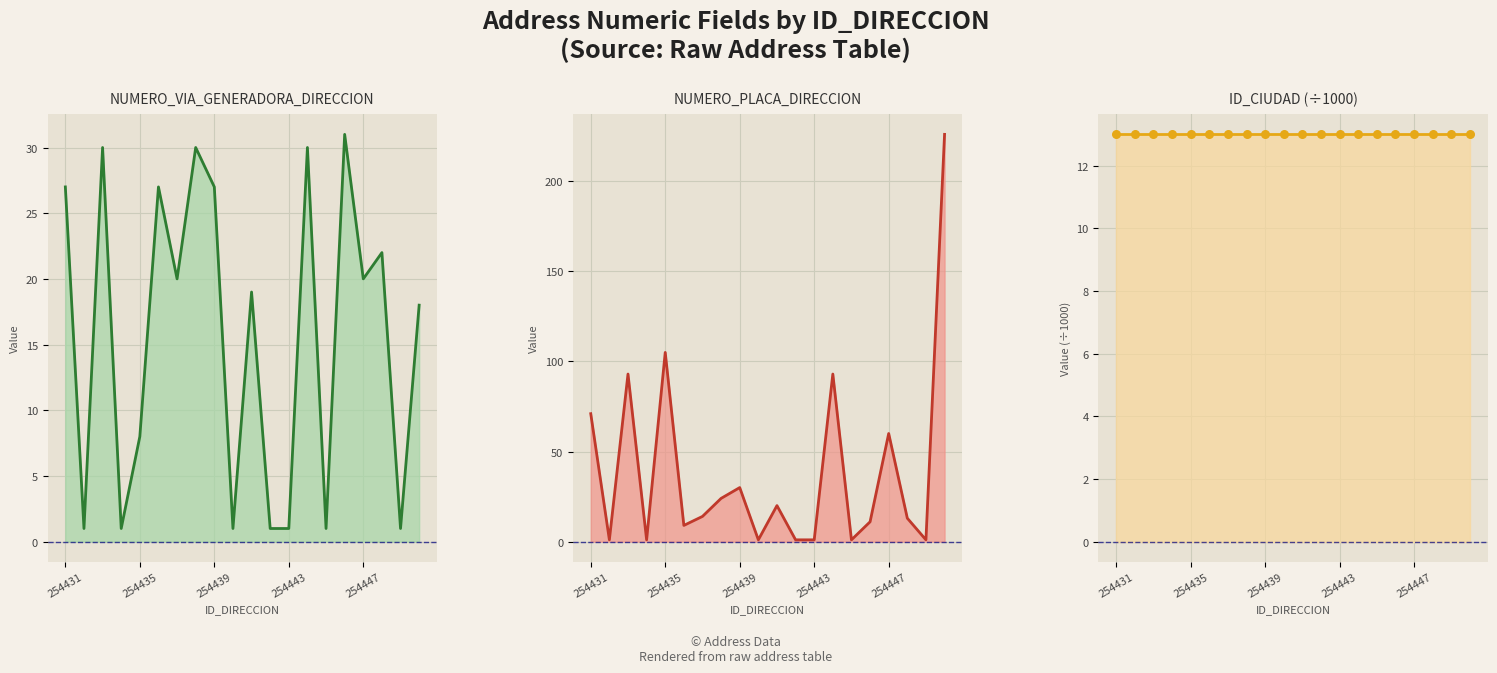

Which series has the largest total across all categories?

NUMERO_PLACA_DIRECCION